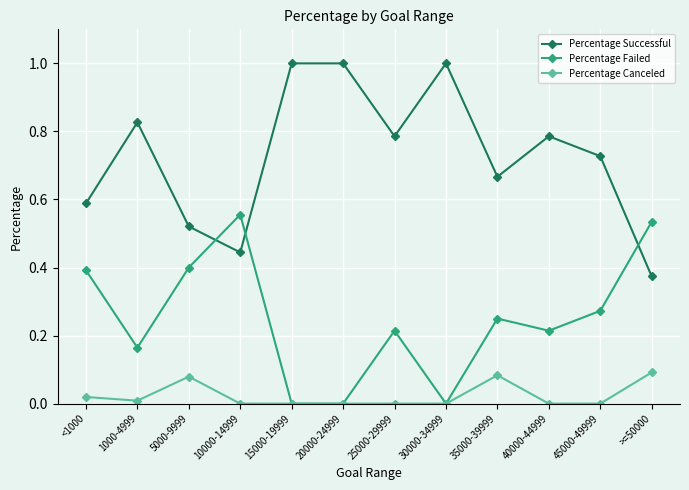

In Percentage Failed, how many points are higher than both neighbors (excluding endpoints)?

3